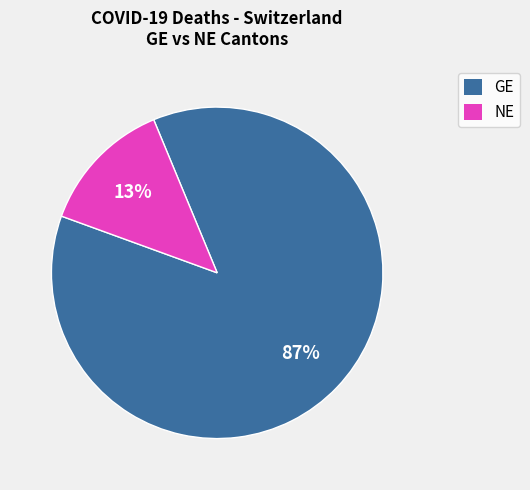

To the nearest percent, what is the average slice percentage?

50%